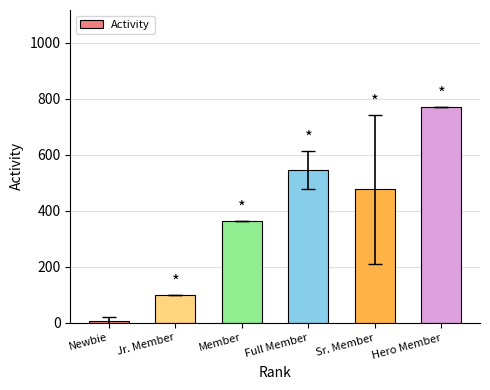

What is the change in value from Newbie to Member?

+356